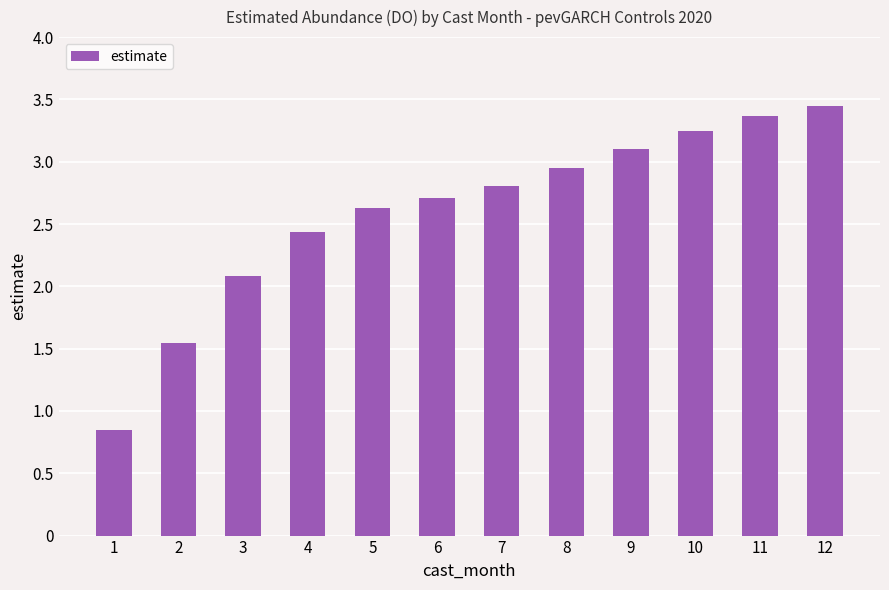

What is the change in value from 2 to 10?

+1.7